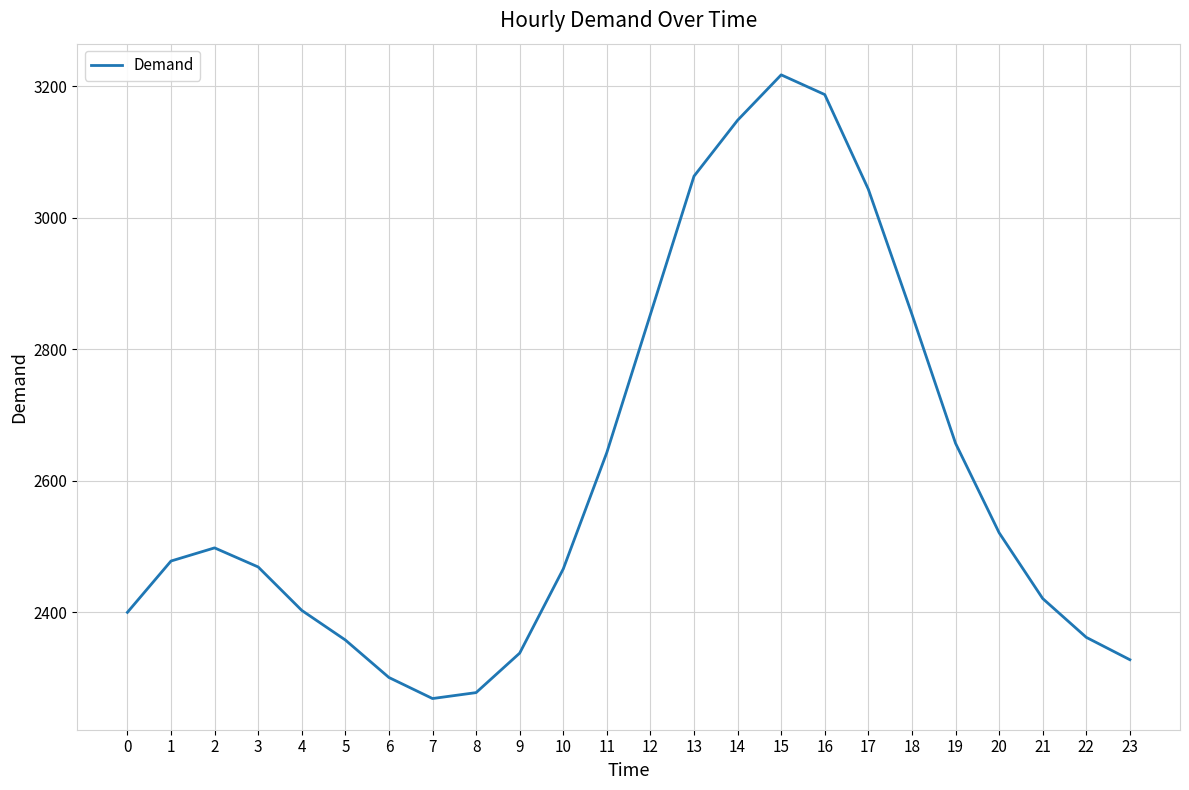

What is the maximum value shown in the chart?

3217